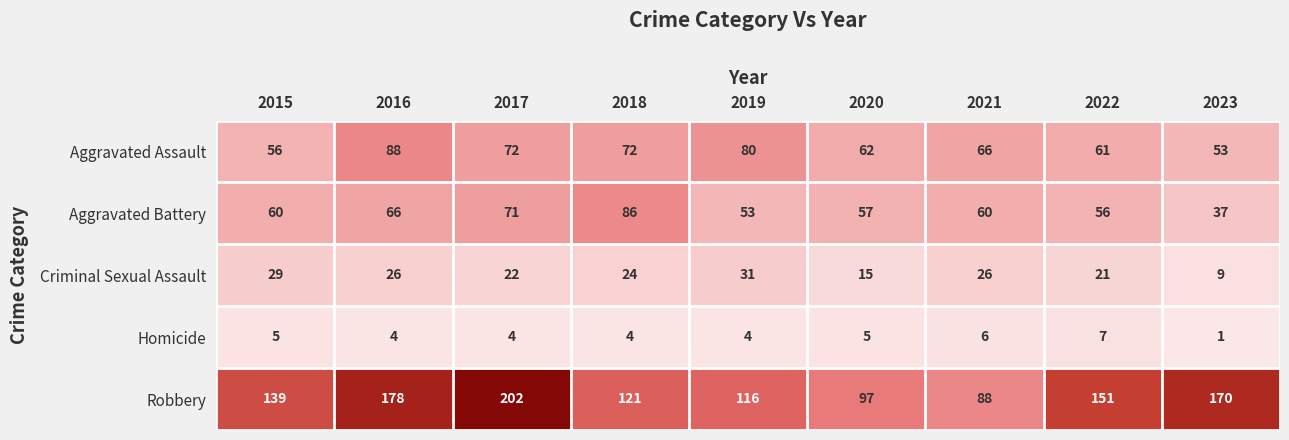

What is the approximate value of Aggravated Battery at 2022, to the nearest 5?

55